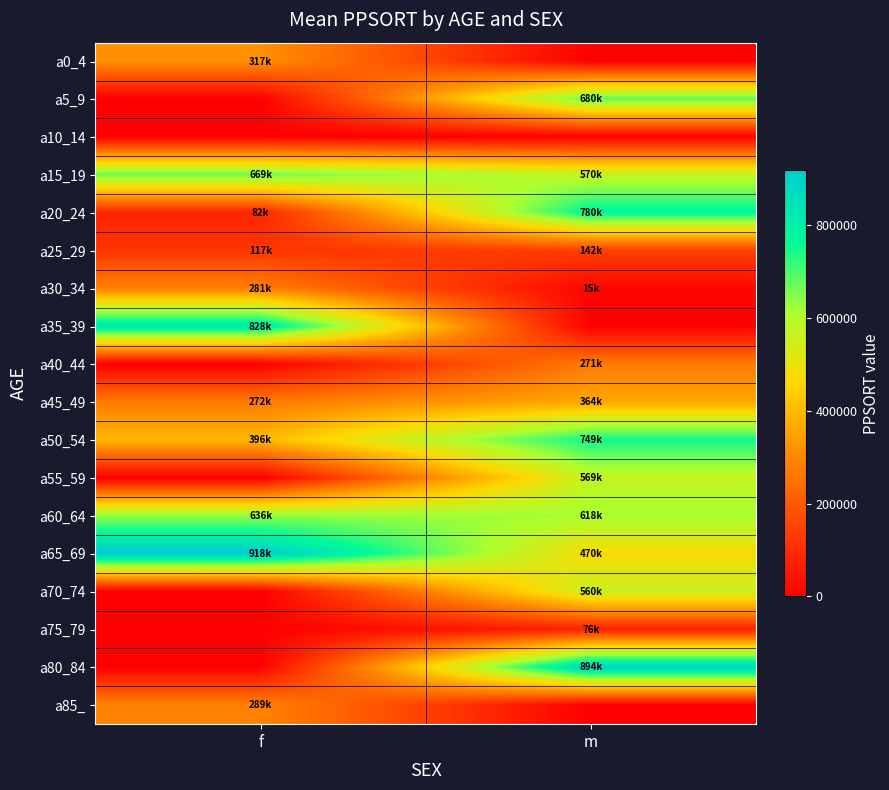

Between m and f, which is larger?

f